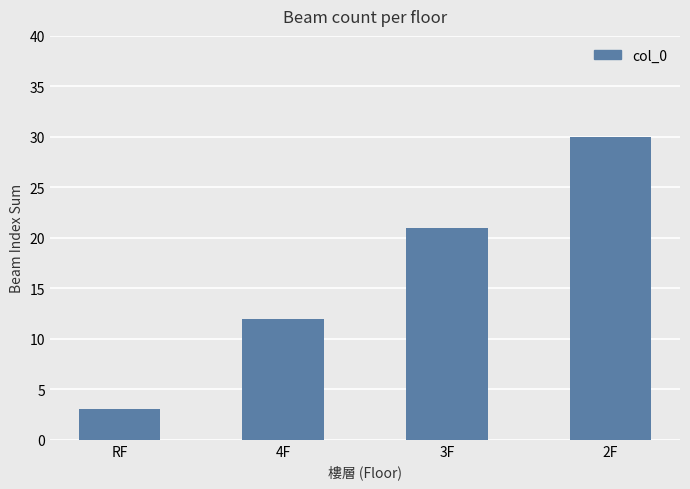

Reading left to right, transcribe all the data shown in this chart.

3	12	21	30